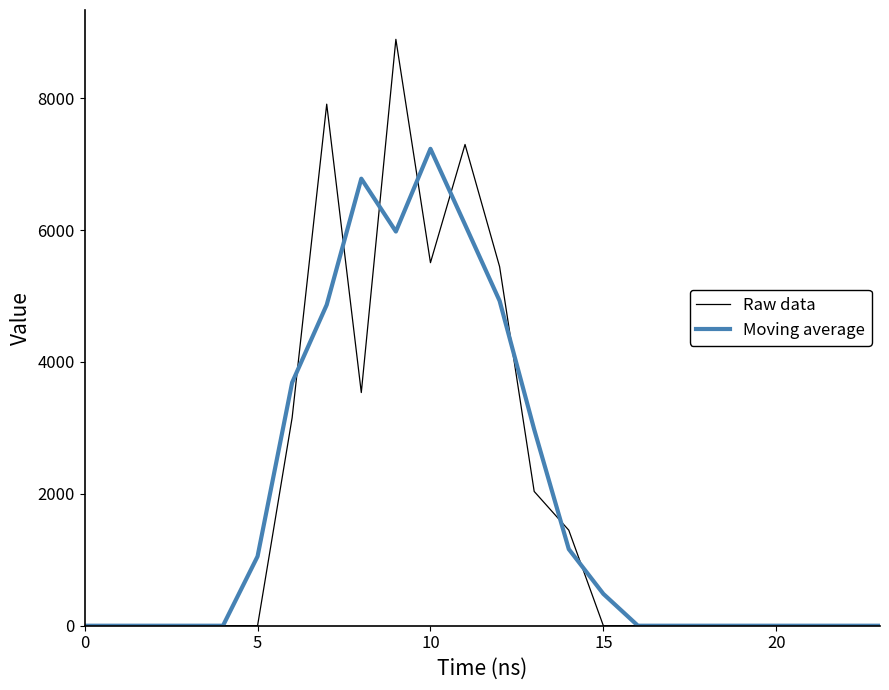

What is the greatest value displayed?

8893.4